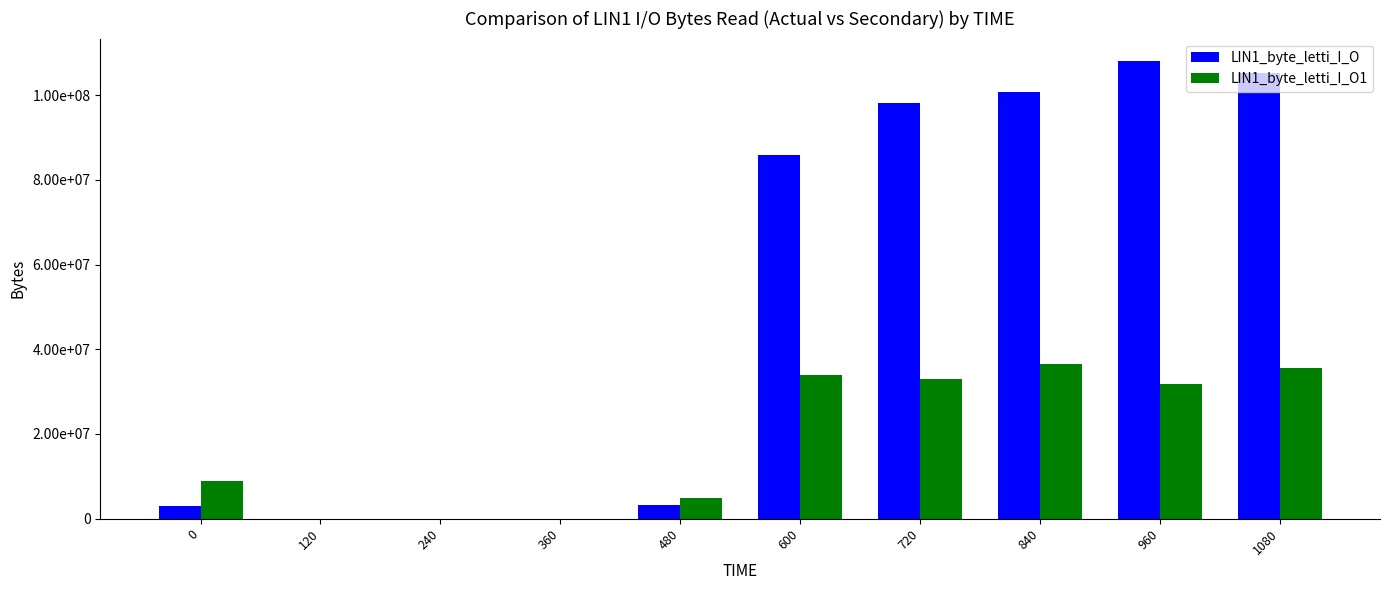

Are the bars horizontal?

No